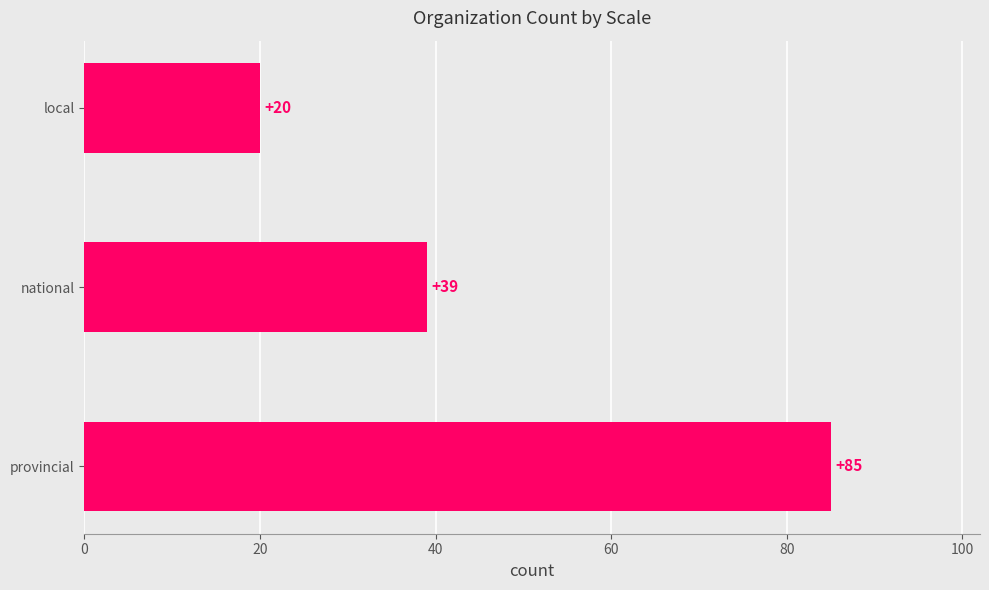

Reading bottom to top, transcribe all the data shown in this chart.

provincial=85	national=39	local=20